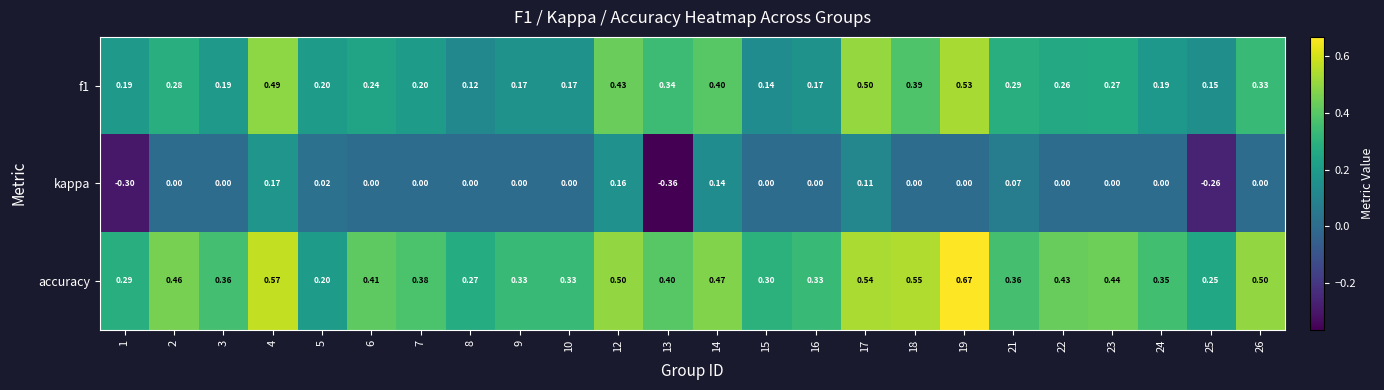

Between 16 and 26, which series saw the biggest shift?

accuracy